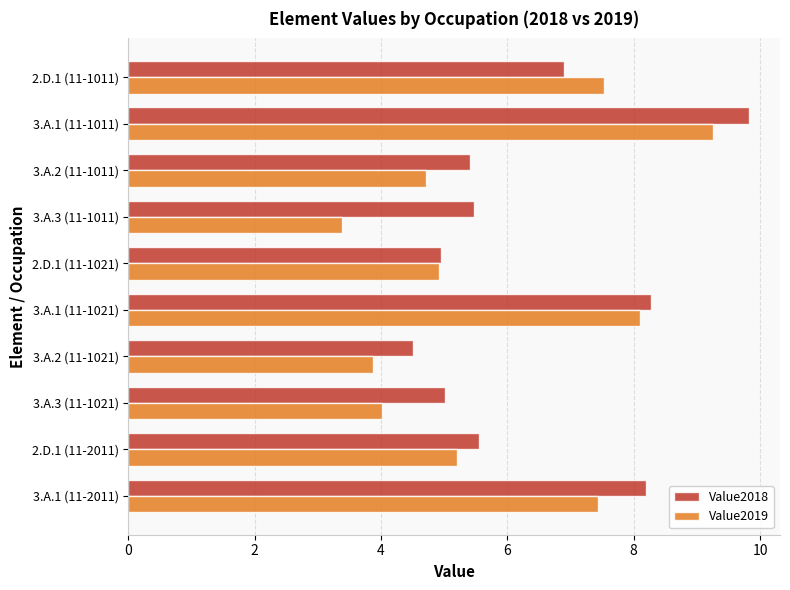

Where is Value2019 nearest to the value 6?

2.D.1 (11-2011)